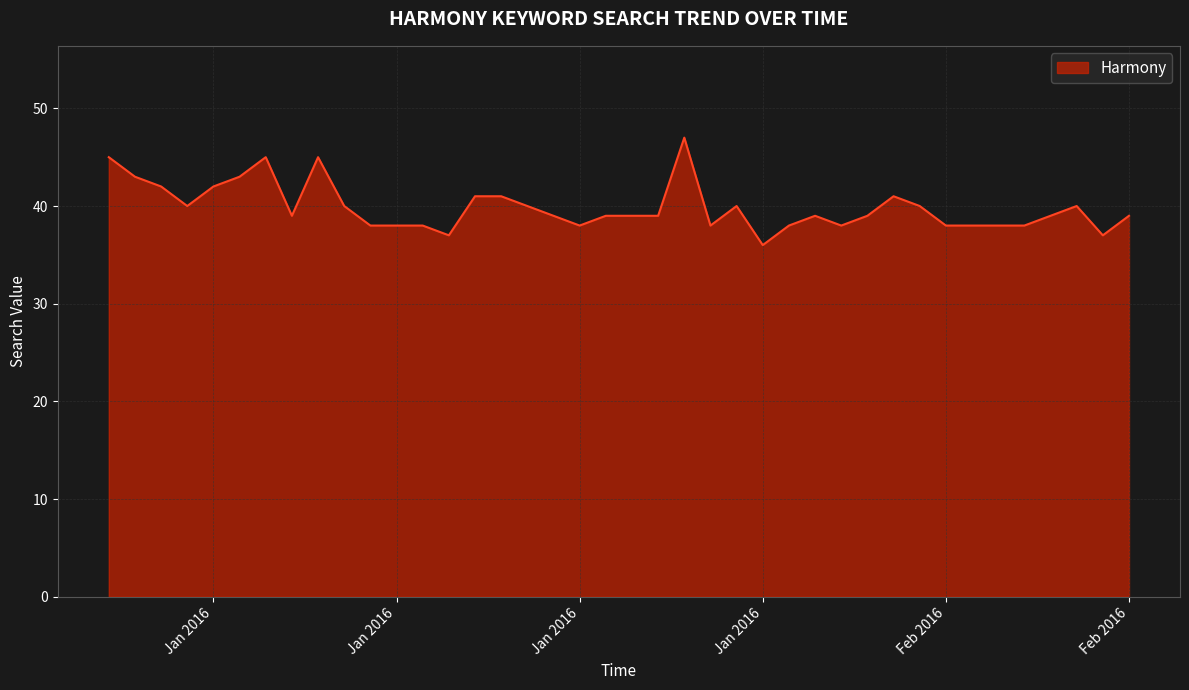

How many lines are shown in the chart?

1